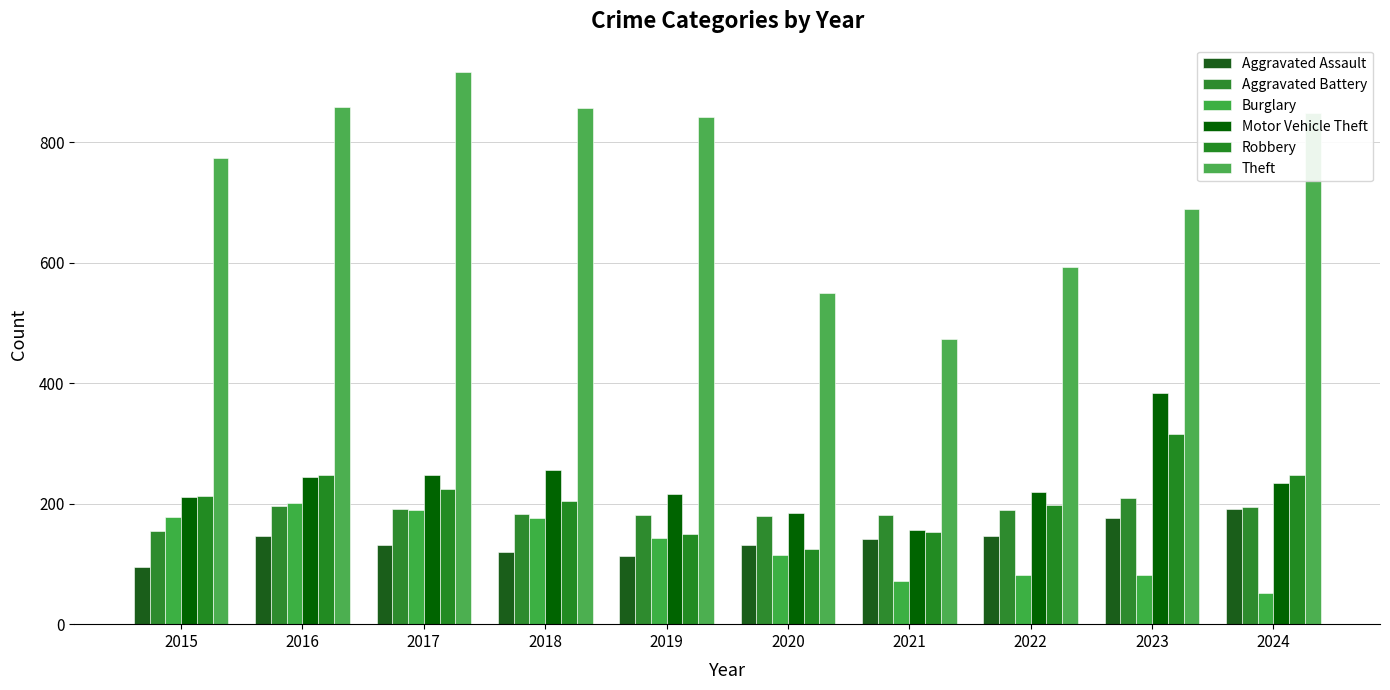

At 2024, list the series in order from largest to smallest.

Theft, Robbery, Motor Vehicle Theft, Aggravated Battery, Aggravated Assault, Burglary